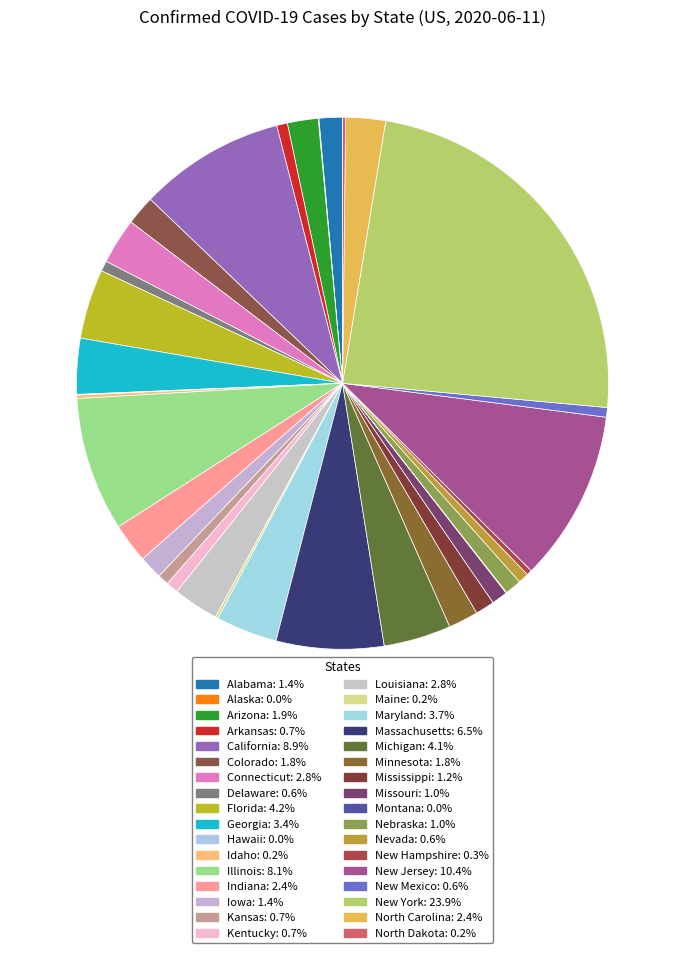

To the nearest percent, what is the average slice percentage?

3%